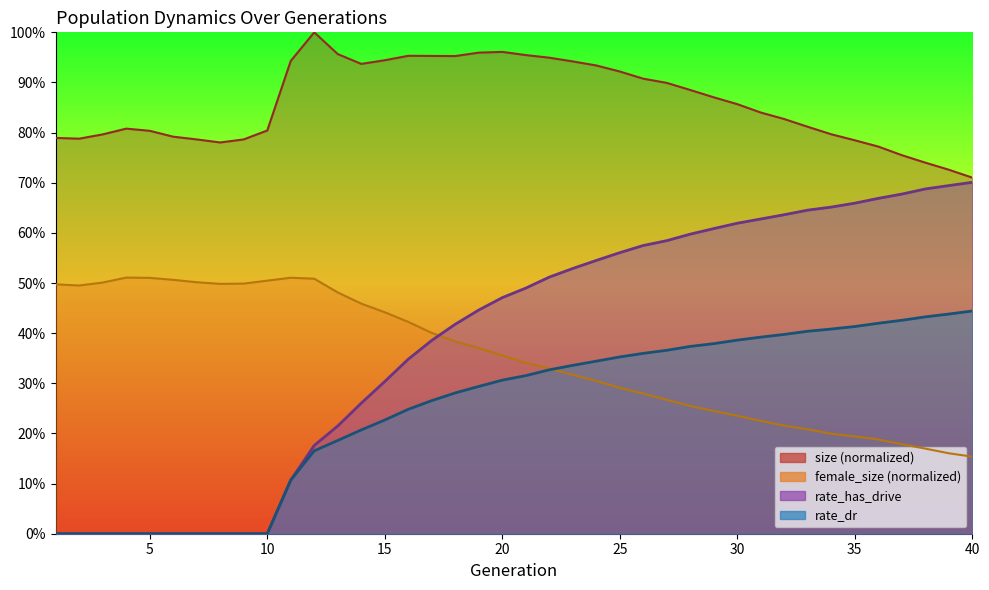

Reading right to left, extract all data points from this chart.

size: 0.7	0.7	0.7	0.8	0.8	0.8	0.8	0.8	0.8	0.8	0.9	0.9	0.9	0.9	0.9	0.9	0.9	0.9	0.9	1.0	1.0	1.0	1.0	1.0	1.0	0.9	0.9	1.0	1.0	0.9	0.8	0.8	0.8	0.8	0.8	0.8	0.8	0.8	0.8	0.8
female_size: 0.2	0.2	0.2	0.2	0.2	0.2	0.2	0.2	0.2	0.2	0.2	0.2	0.3	0.3	0.3	0.3	0.3	0.3	0.3	0.3	0.4	0.4	0.4	0.4	0.4	0.4	0.5	0.5	0.5	0.5	0.5	0.5	0.5	0.5	0.5	0.5	0.5	0.5	0.5	0.5
rate_dr: 0.4	0.4	0.4	0.4	0.4	0.4	0.4	0.4	0.4	0.4	0.4	0.4	0.4	0.4	0.4	0.4	0.3	0.3	0.3	0.3	0.3	0.3	0.3	0.3	0.2	0.2	0.2	0.2	0.2	0.1	0.0	0.0	0.0	0.0	0.0	0.0	0.0	0.0	0.0	0.0
rate_has_drive: 0.7	0.7	0.7	0.7	0.7	0.7	0.7	0.6	0.6	0.6	0.6	0.6	0.6	0.6	0.6	0.6	0.5	0.5	0.5	0.5	0.5	0.4	0.4	0.4	0.3	0.3	0.3	0.2	0.2	0.1	0.0	0.0	0.0	0.0	0.0	0.0	0.0	0.0	0.0	0.0